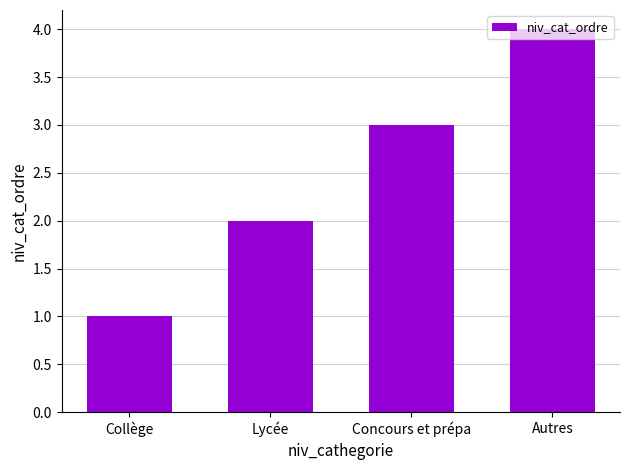

Is it true that the value at Concours et prépa is 3?

True